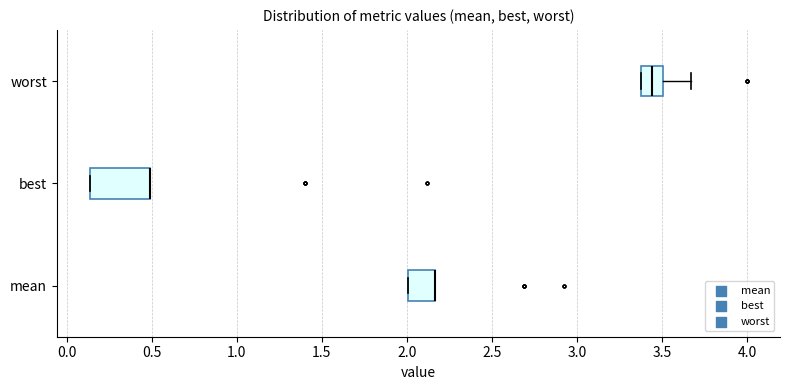

Reading bottom to top, read every box against the x-axis: the position of its median line, the range the box covers, and the ends of its whiskers. The values are not printed on the chart, so give them approximately, as read against the axis.

mean: median 2.15 (drawn on the box's right edge), box 2.00 to 2.15, whiskers 2.00 to 2.15
best: median 0.50 (drawn on the box's right edge), box 0.15 to 0.50, whiskers 0.15 to 0.50
worst: median 3.45, box 3.40 to 3.50, whiskers 3.40 to 3.65